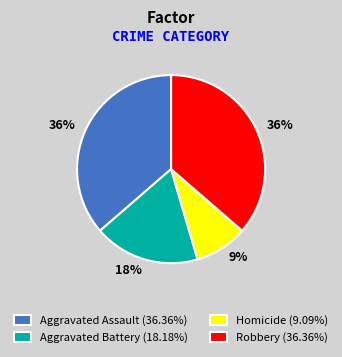

The Aggravated Assault slice represents 36% of the pie. True or false?

True